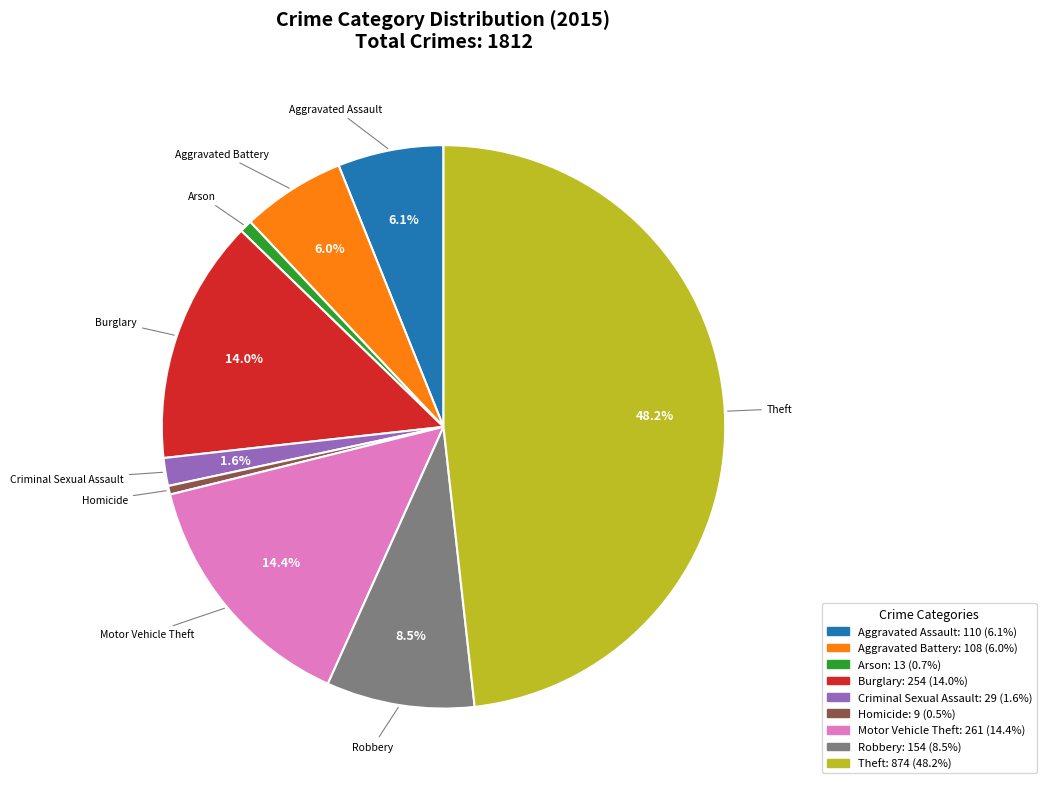

What is the largest slice in the pie chart?

Theft